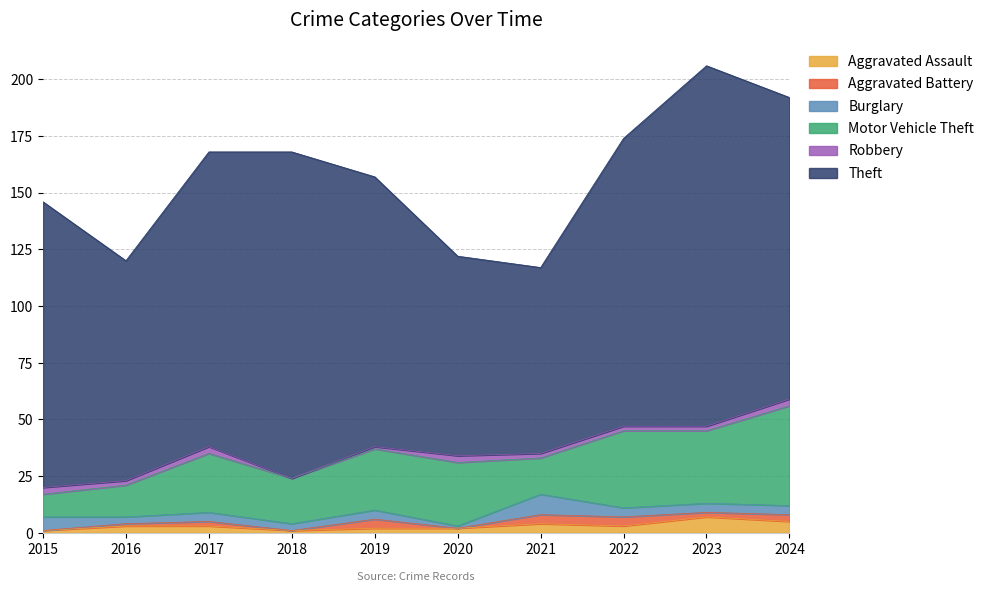

Between 2022 and 2016, which is larger?

2022